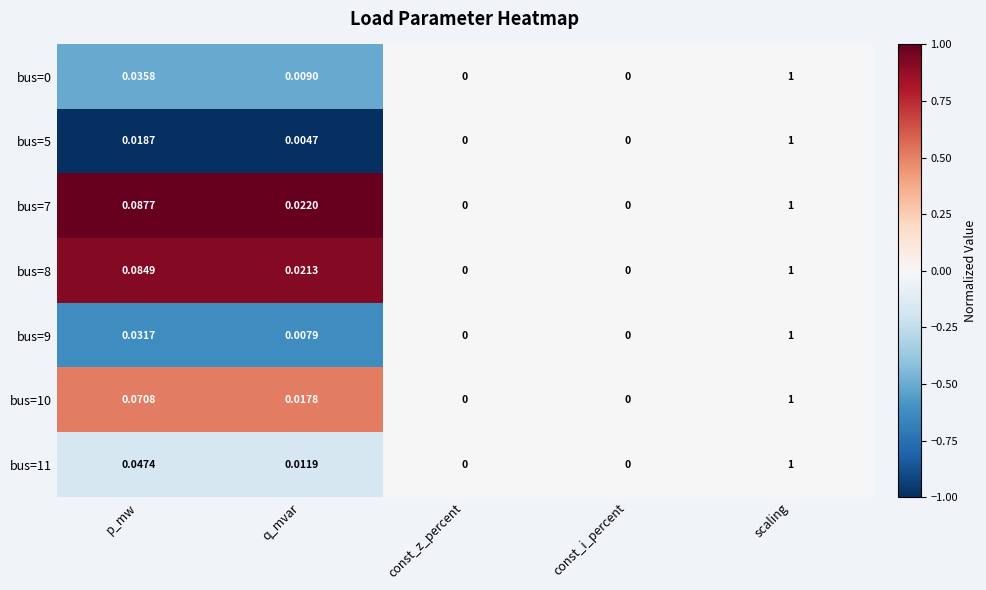

Is the value of bus=10 at const_i_percent greater than the value of bus=11 at scaling?

No